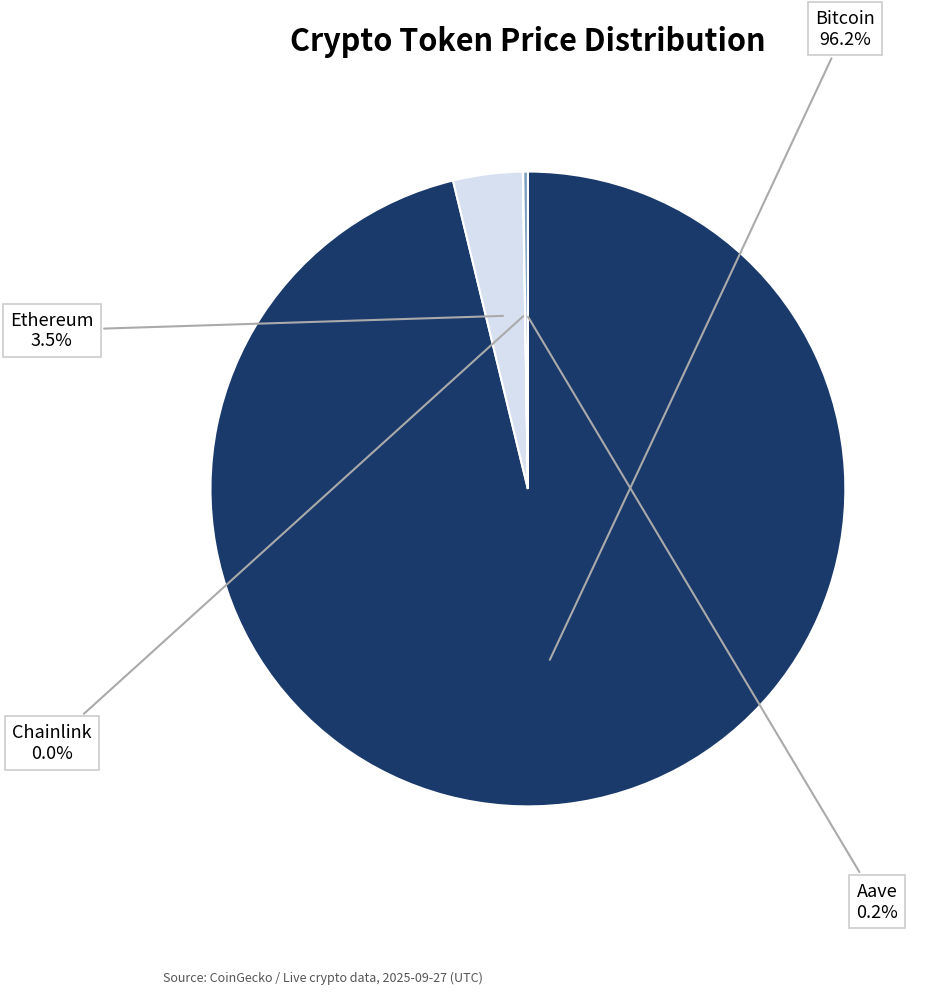

To the nearest percent, what is the difference between the Ethereum and Bitcoin slice percentages?

93%